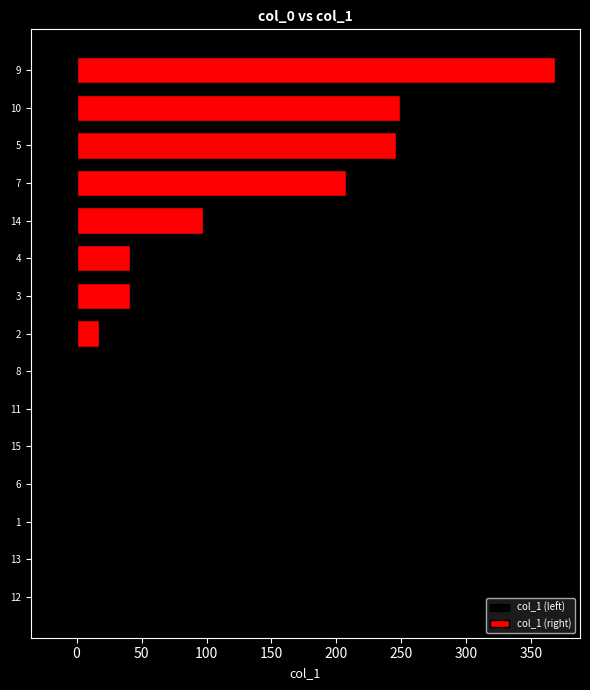

Rank the categories by value from highest to lowest.

9, 10, 5, 7, 14, 4, 3, 2, 8, 11, 15, 6, 1, 13, 12